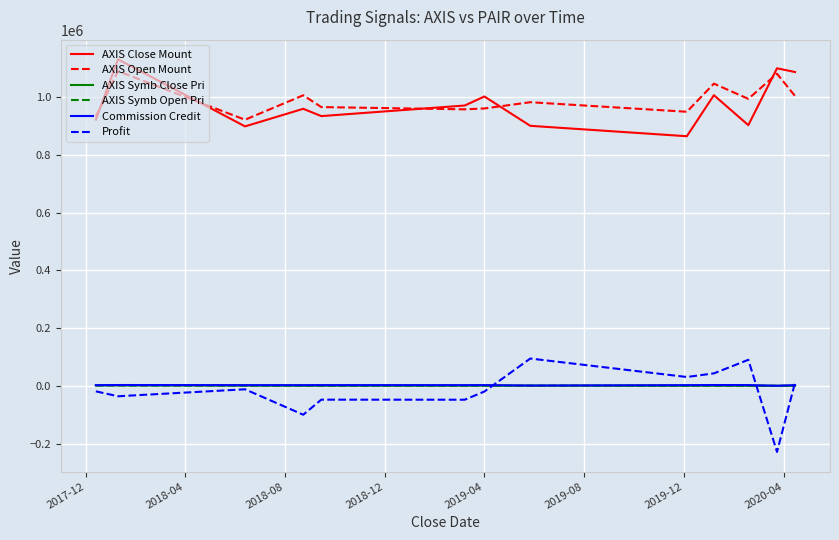

True or false: AXIS Open Mount and AXIS Symb Close Pri intersect in this chart.

False